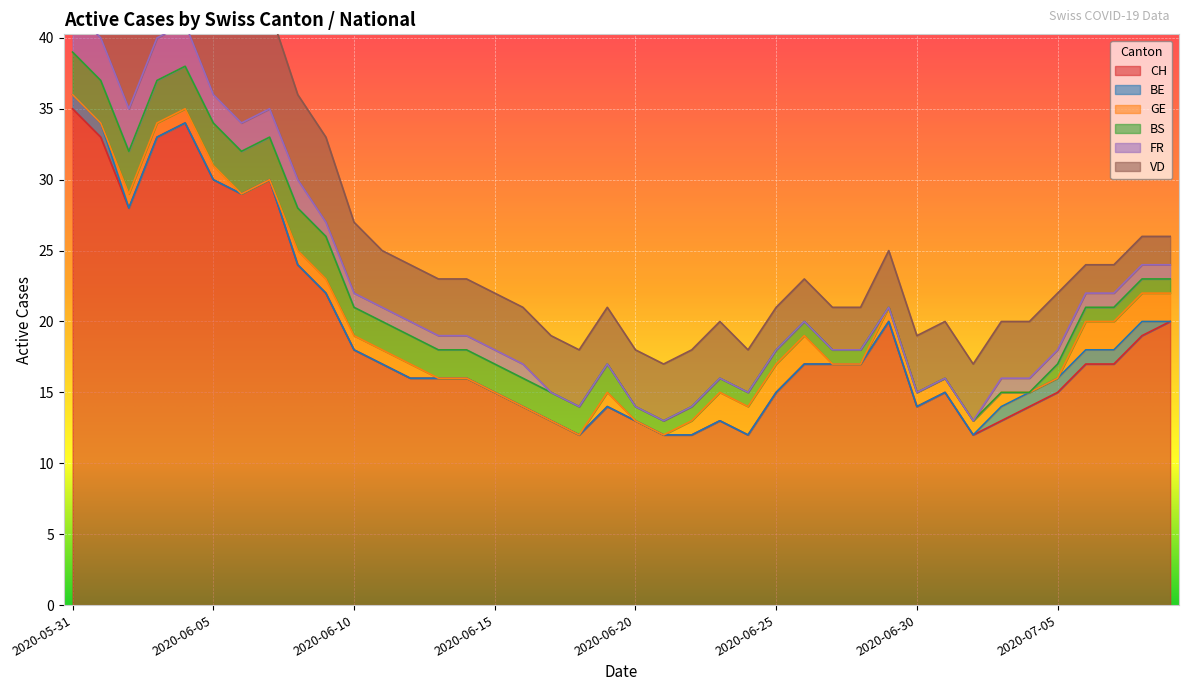

True or false: BS and BE intersect in this chart.

False